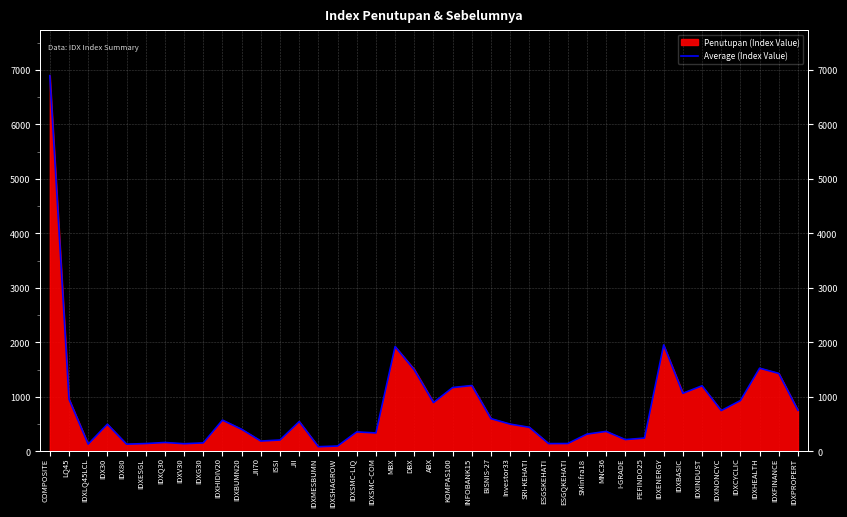

Rank the categories by value from lowest to highest.

IDXMESBUMN, IDXSHAGROW, IDX80, IDXLQ45LCL, IDXV30, ESGSKEHATI, IDXESGL, ESGQKEHATI, IDXG30, IDXQ30, JII70, ISSI, I-GRADE, PEFINDO25, SMinfra18, IDXSMC-COM, IDXSMC-LIQ, MNC36, IDXBUMN20, SRI-KEHATI, IDX30, Investor33, JII, IDXHIDIV20, BISNIS-27, IDXNONCYC, IDXPROPERT, ABX, IDXCYCLIC, LQ45, IDXBASIC, KOMPAS100, IDXINDUST, INFOBANK15, IDXFINANCE, DBX, IDXHEALTH, MBX, IDXENERGY, COMPOSITE